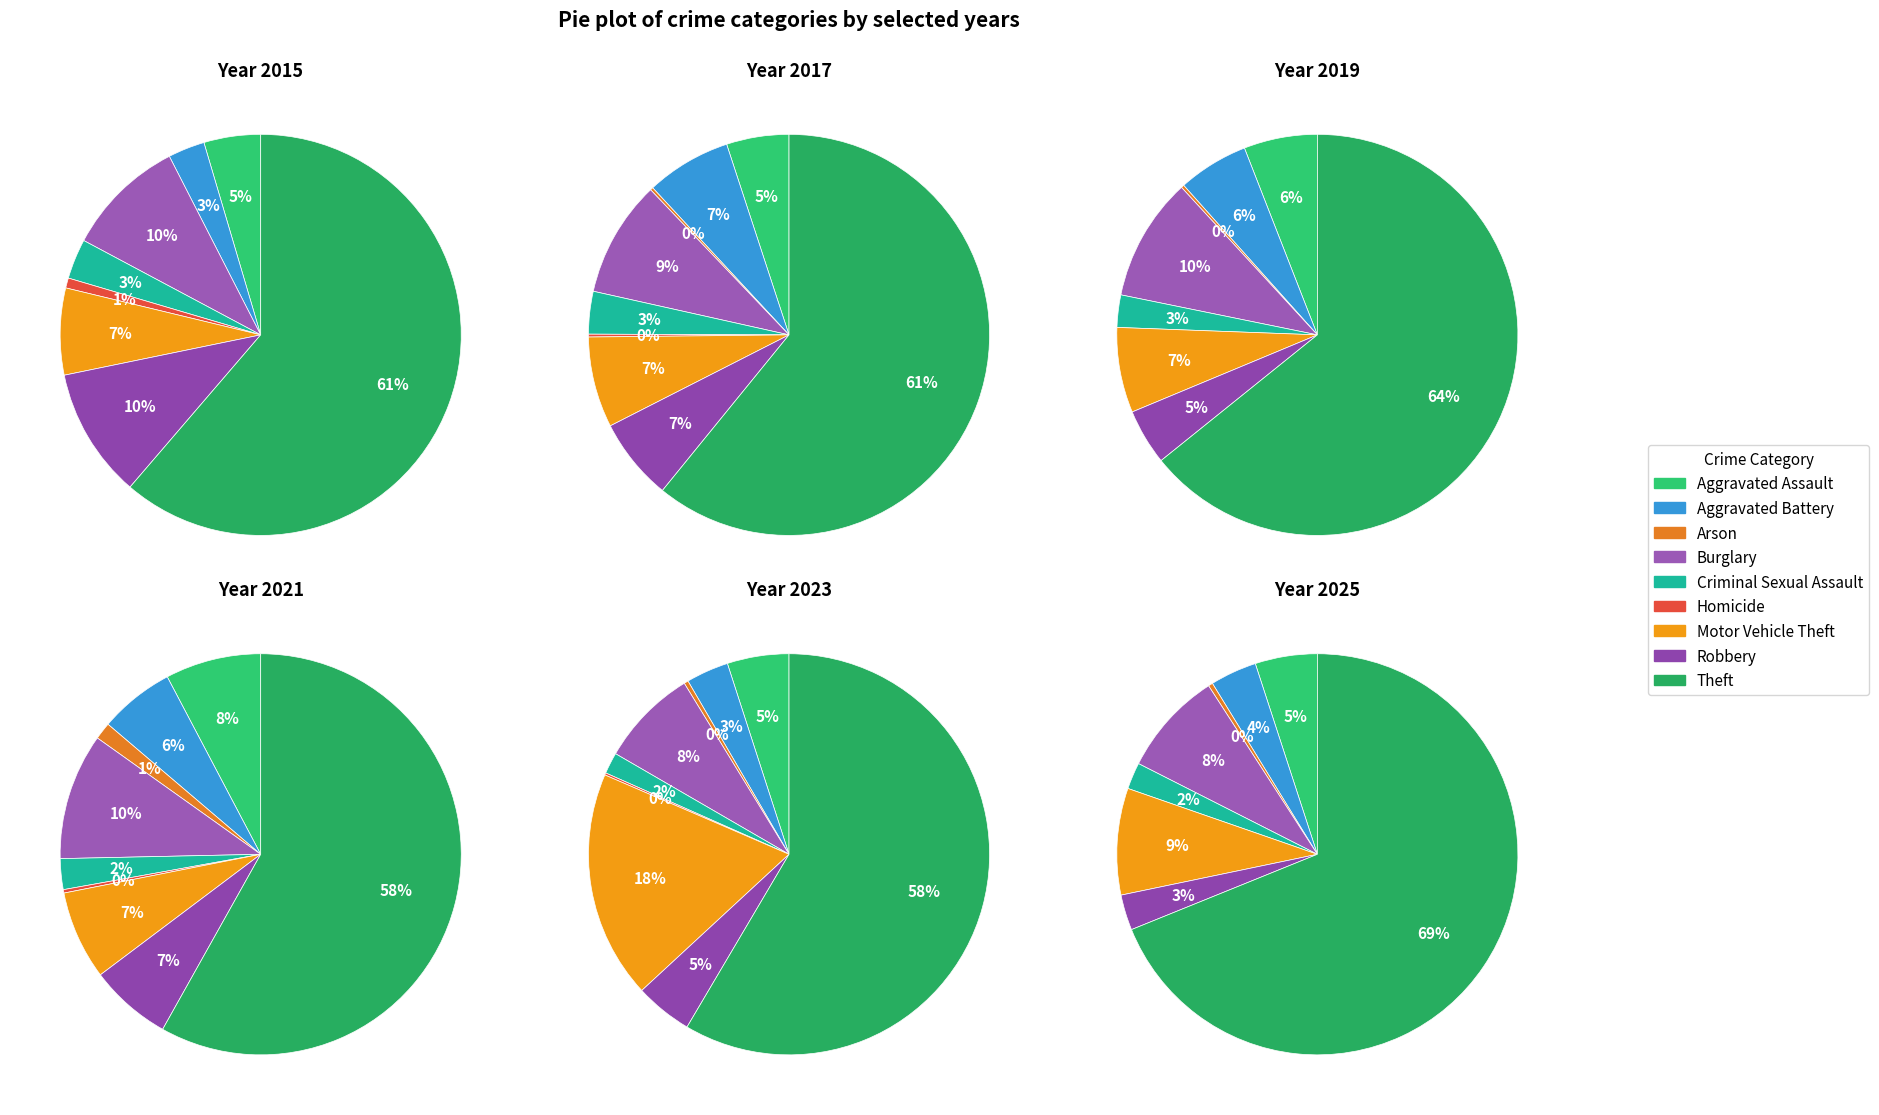

What is the smallest slice in the pie chart?

Arson